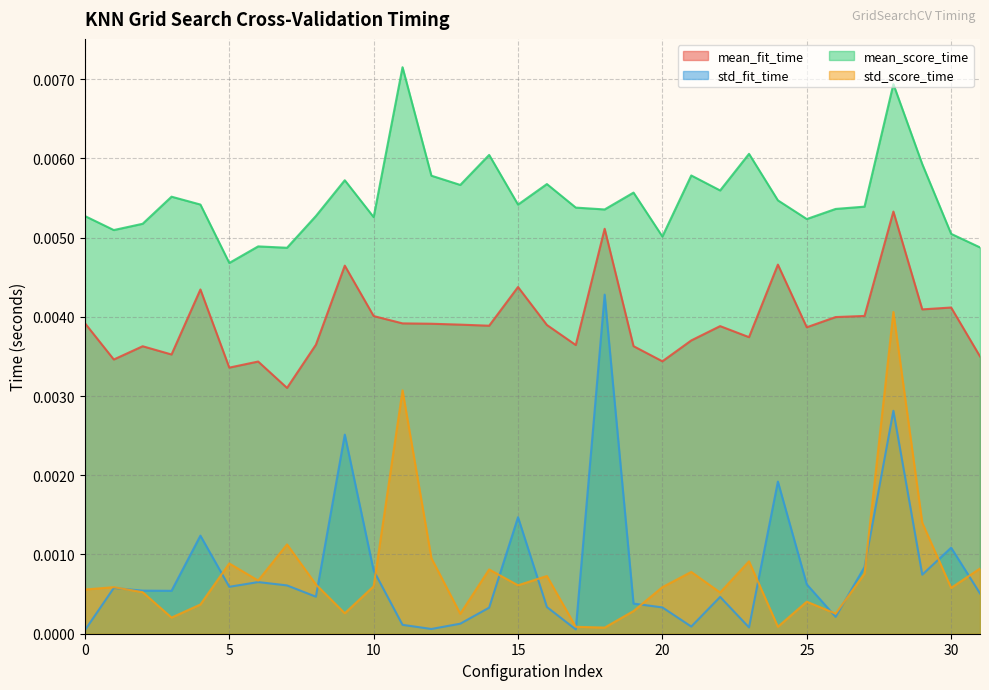

Is the value of std_score_time at 8 greater than the value of mean_fit_time at 18?

No